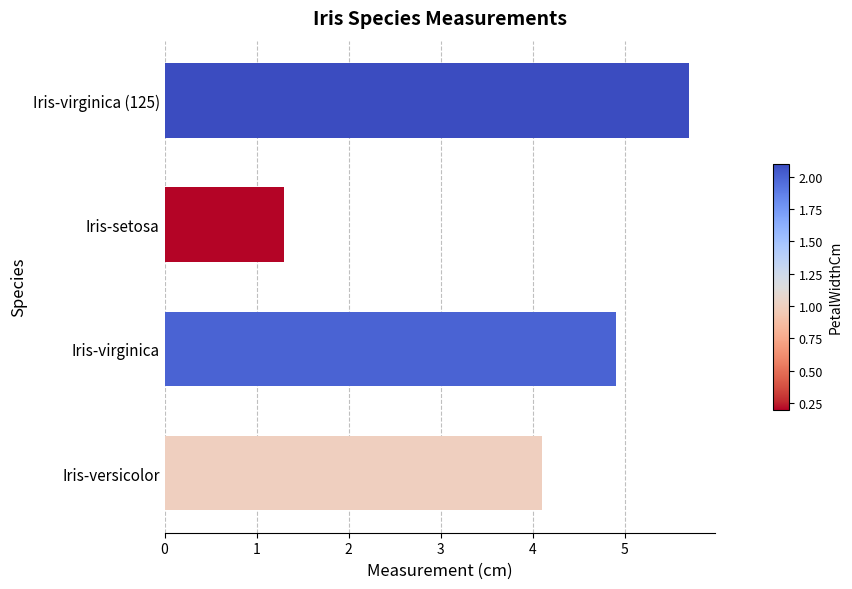

The chart shows a value of 1.3 at Iris-setosa. True or false?

True